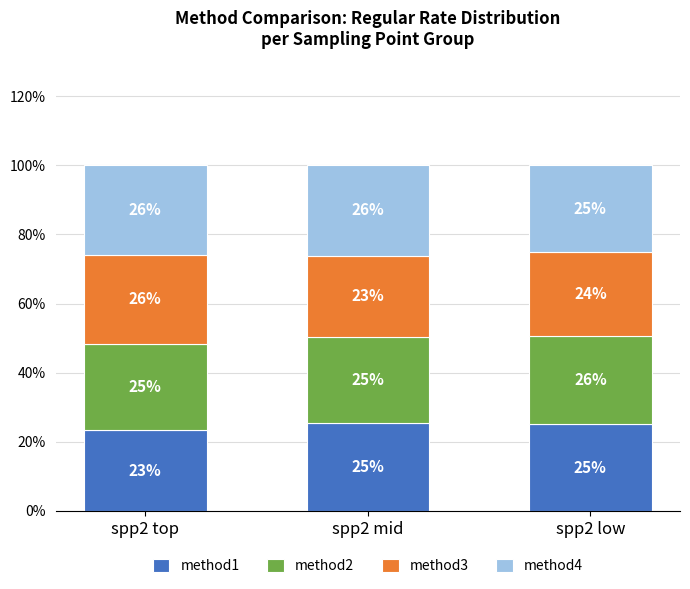

Read the method1 value at spp2 low.

25.1